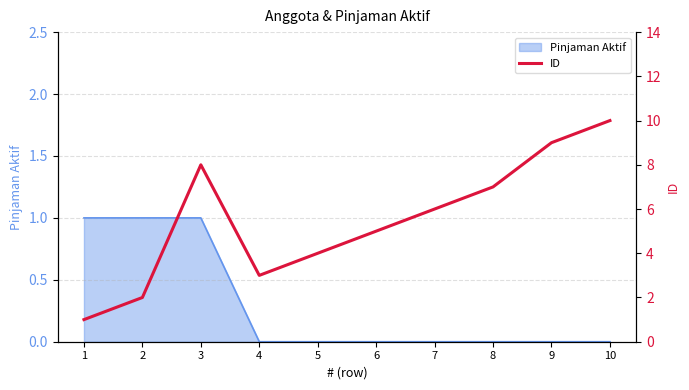

Reading right to left, list all the values displayed in this chart.

10=10	9=9	8=7	7=6	6=5	5=4	4=3	3=8	2=2	1=1